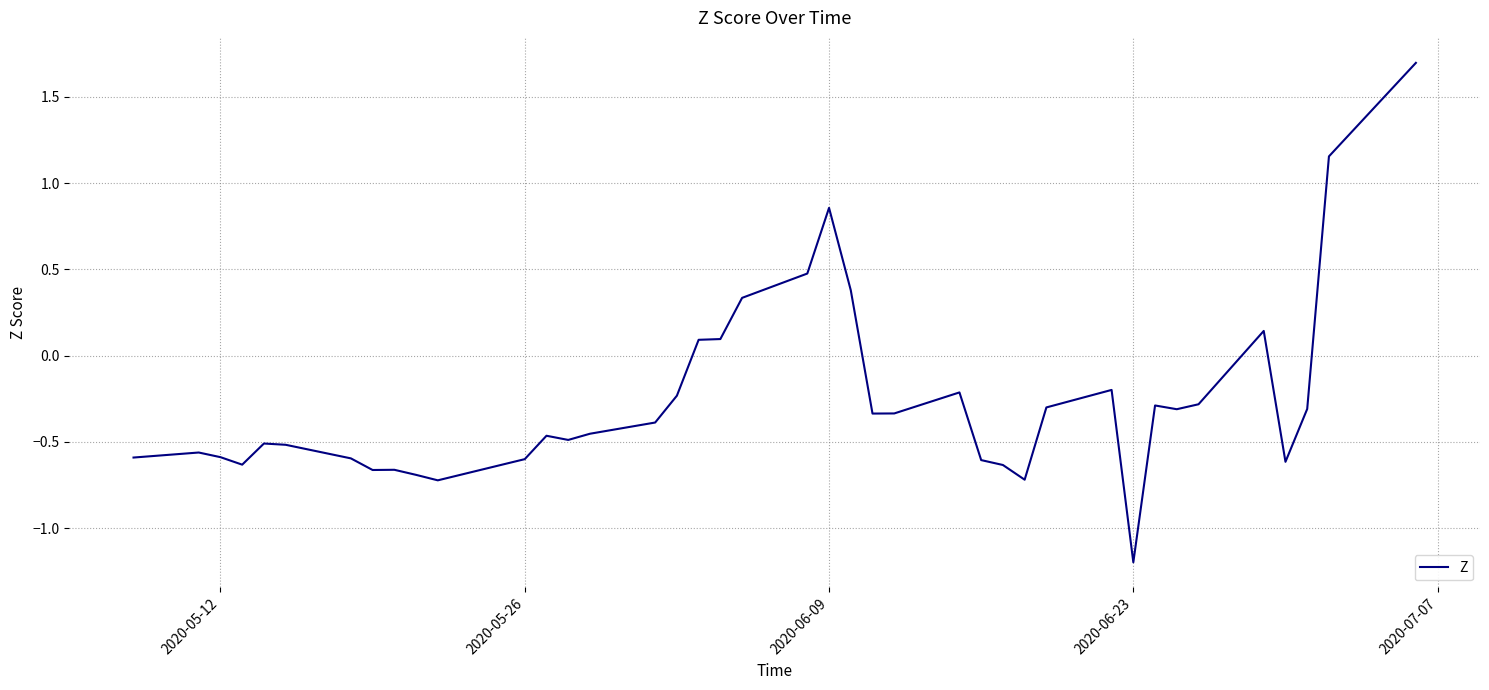

What is the greatest value displayed?

1.7